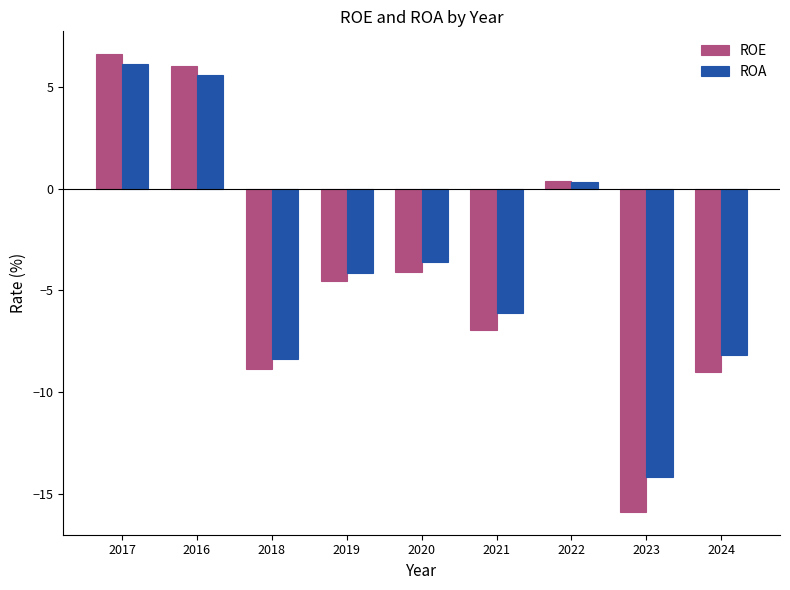

Reading right to left, extract all data points from this chart.

ROE: 2024=-9.0	2023=-15.9	2022=0.4	2021=-7.0	2020=-4.1	2019=-4.5	2018=-8.9	2016=6.1	2017=6.6
ROA: 2024=-8.2	2023=-14.2	2022=0.3	2021=-6.1	2020=-3.6	2019=-4.1	2018=-8.4	2016=5.6	2017=6.2